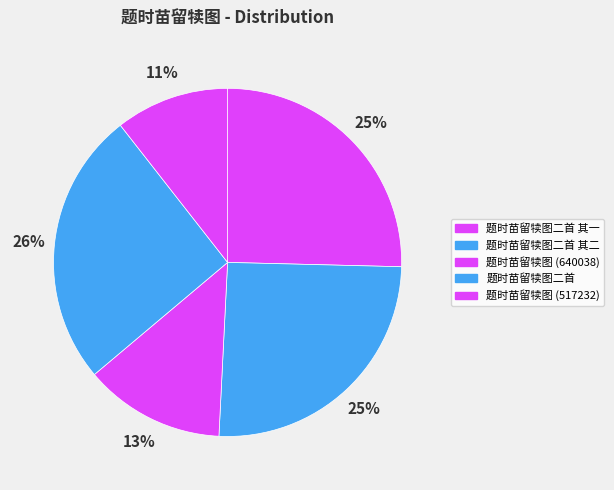

To the nearest percent, what is the average slice percentage?

20%